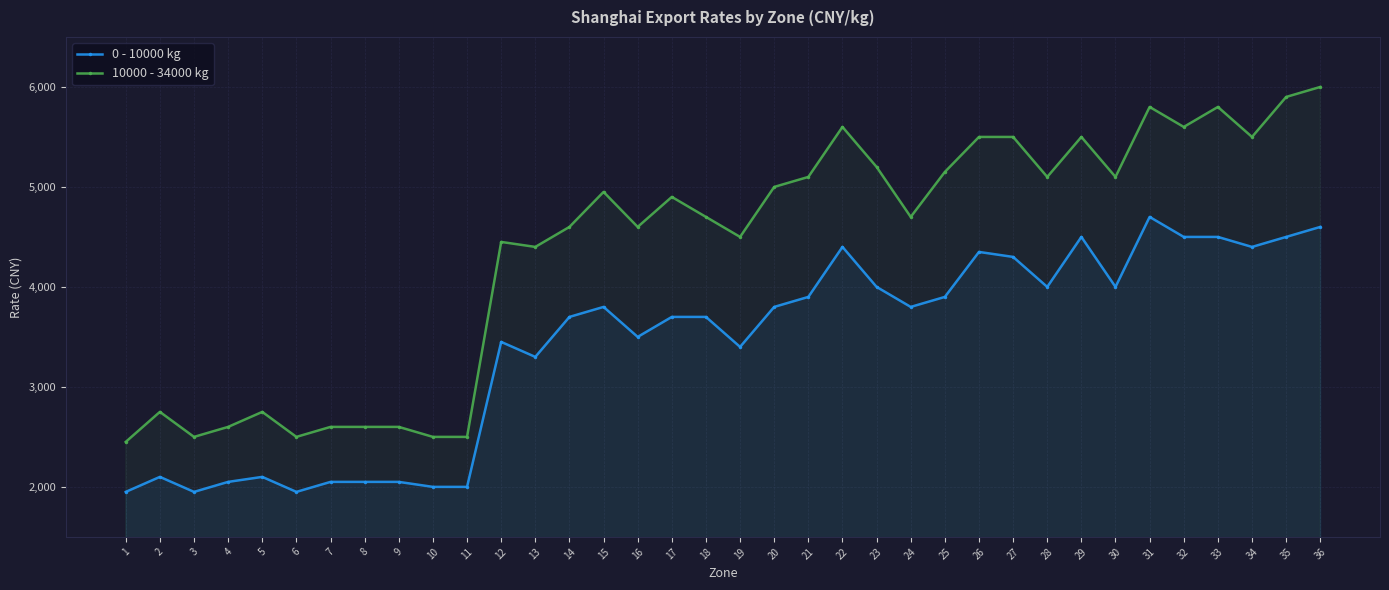

Reading left to right, extract all data points from this chart.

0 - 10000 kg: 1=1950	2=2100	3=1950	4=2050	5=2100	6=1950	7=2050	8=2050	9=2050	10=2000	11=2000	12=3450	13=3300	14=3700	15=3800	16=3500	17=3700	18=3700	19=3400	20=3800	21=3900	22=4400	23=4000	24=3800	25=3900	26=4350	27=4300	28=4000	29=4500	30=4000	31=4700	32=4500	33=4500	34=4400	35=4500	36=4600
10000 - 34000 kg: 1=2450	2=2750	3=2500	4=2600	5=2750	6=2500	7=2600	8=2600	9=2600	10=2500	11=2500	12=4450	13=4400	14=4600	15=4950	16=4600	17=4900	18=4700	19=4500	20=5000	21=5100	22=5600	23=5200	24=4700	25=5150	26=5500	27=5500	28=5100	29=5500	30=5100	31=5800	32=5600	33=5800	34=5500	35=5900	36=6000